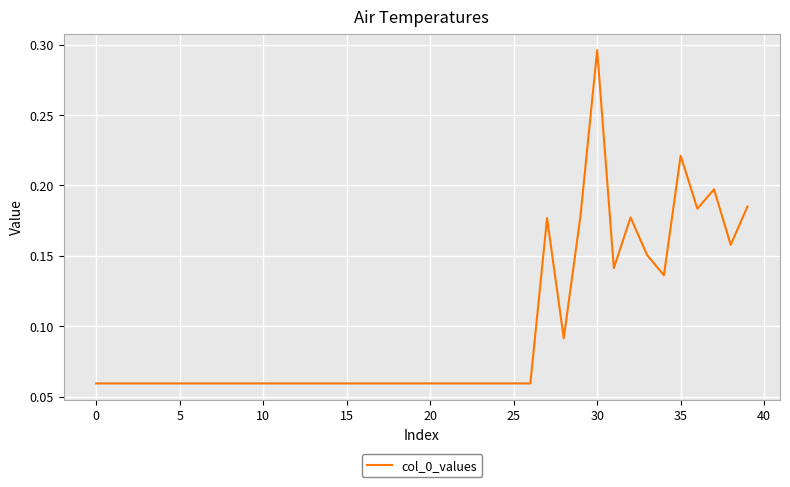

Does the chart have visible grid lines?

Yes